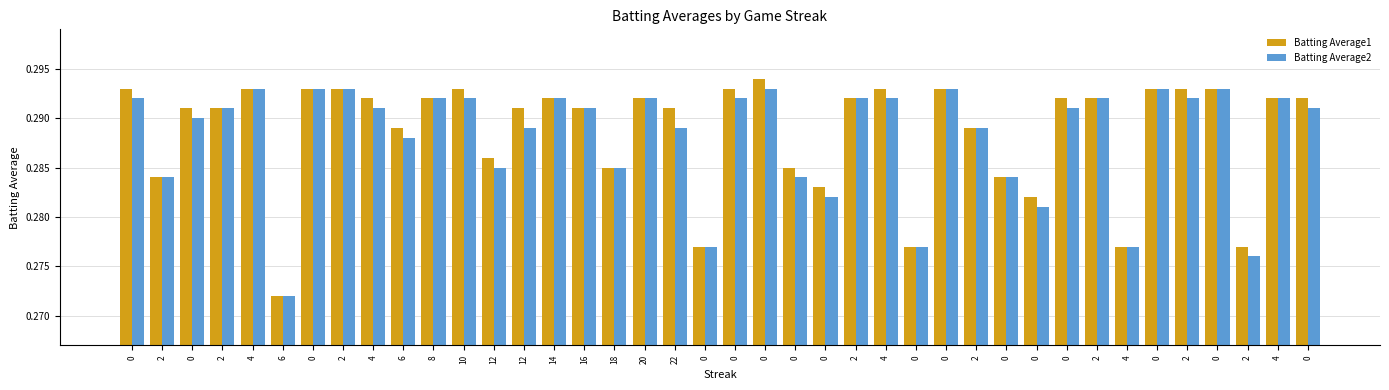

Reading left to right, list all the values displayed in this chart.

Batting Average1: 0.3	0.3	0.3	0.3	0.3	0.3	0.3	0.3	0.3	0.3	0.3	0.3	0.3	0.3	0.3	0.3	0.3	0.3	0.3	0.3	0.3	0.3	0.3	0.3	0.3	0.3	0.3	0.3	0.3	0.3	0.3	0.3	0.3	0.3	0.3	0.3	0.3	0.3	0.3	0.3
Batting Average2: 0.3	0.3	0.3	0.3	0.3	0.3	0.3	0.3	0.3	0.3	0.3	0.3	0.3	0.3	0.3	0.3	0.3	0.3	0.3	0.3	0.3	0.3	0.3	0.3	0.3	0.3	0.3	0.3	0.3	0.3	0.3	0.3	0.3	0.3	0.3	0.3	0.3	0.3	0.3	0.3